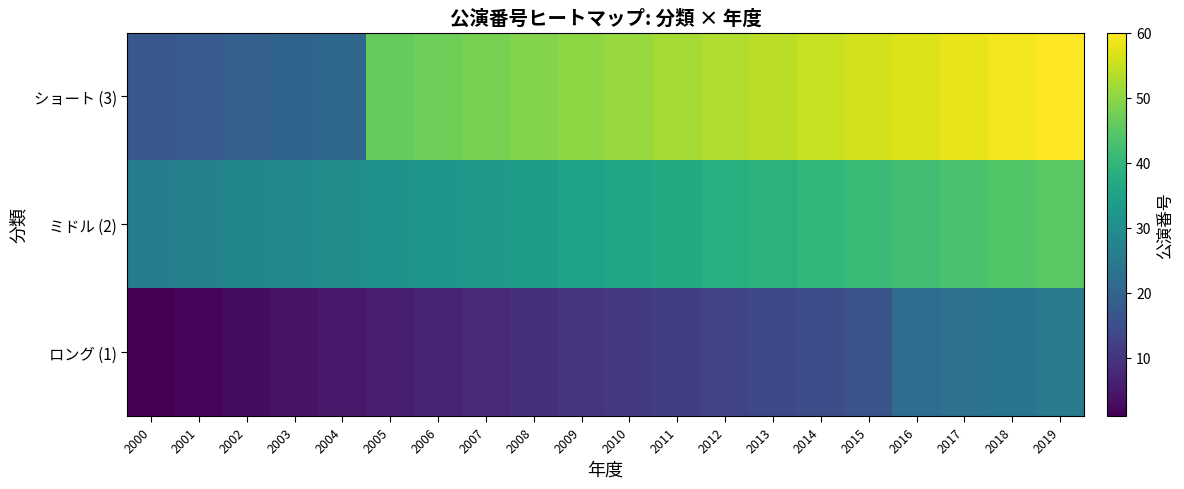

Rank the series by their maximum value, from lowest to highest.

ロング (1), ミドル (2), ショート (3)